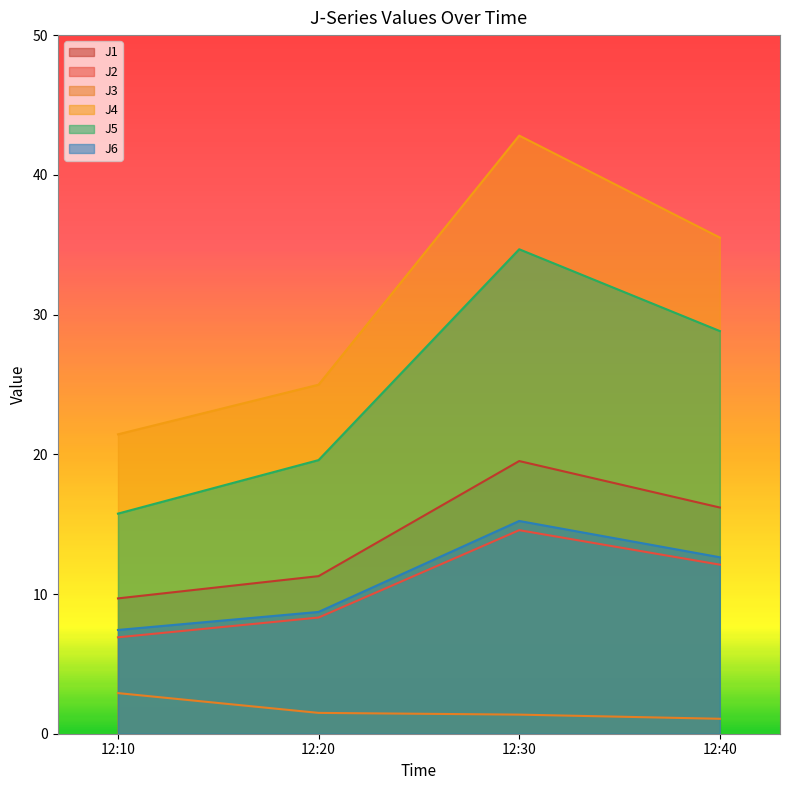

Is it true that J4 equals 35.5 at 12:40?

True